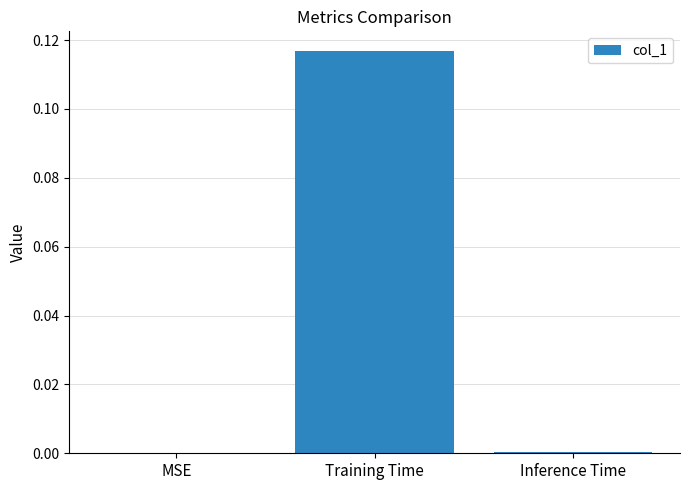

Is it true that the value at MSE is -0.1?

False